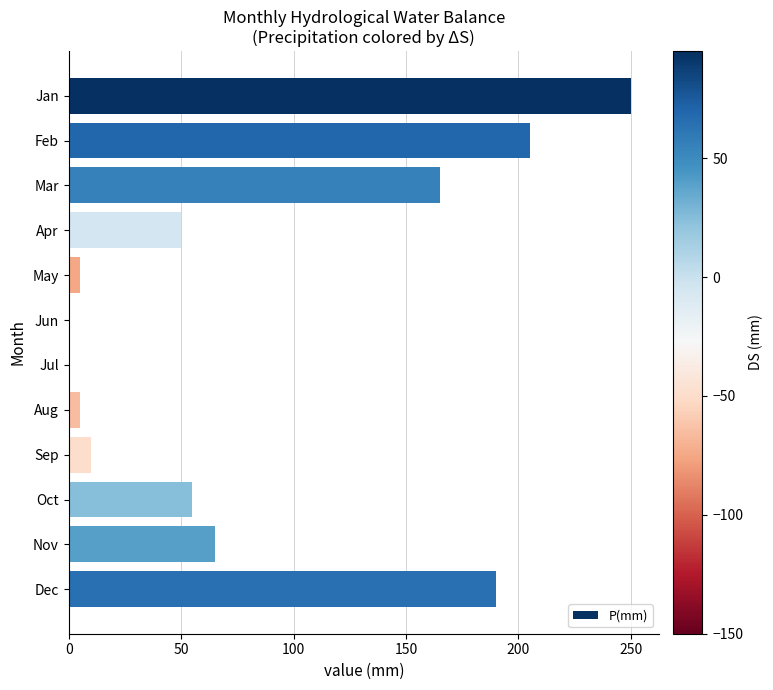

At which label is the value closest to 125?

Mar